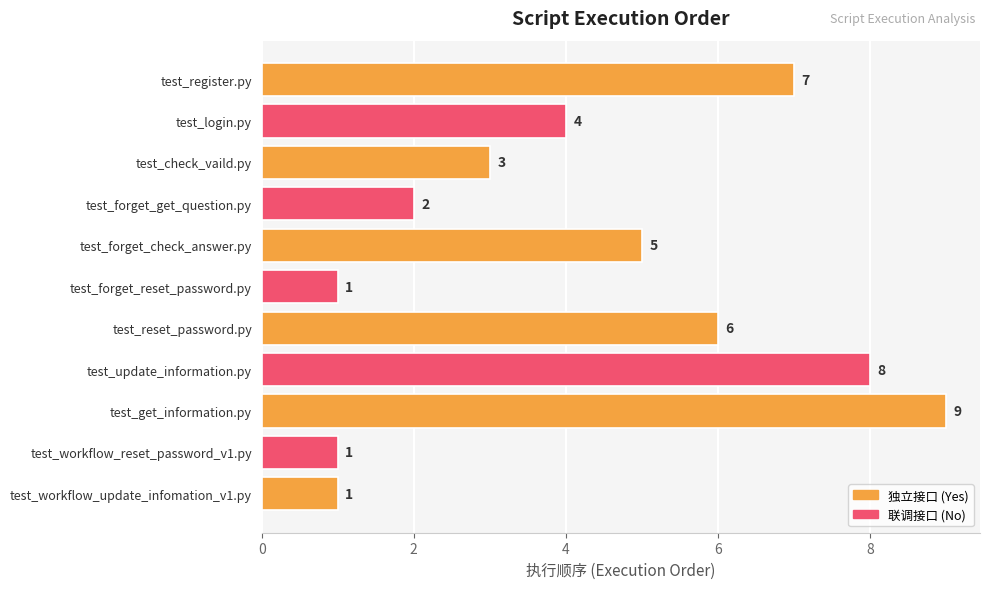

What is the label of the 2nd bar from the bottom?

test_workflow_reset_password_v1.py